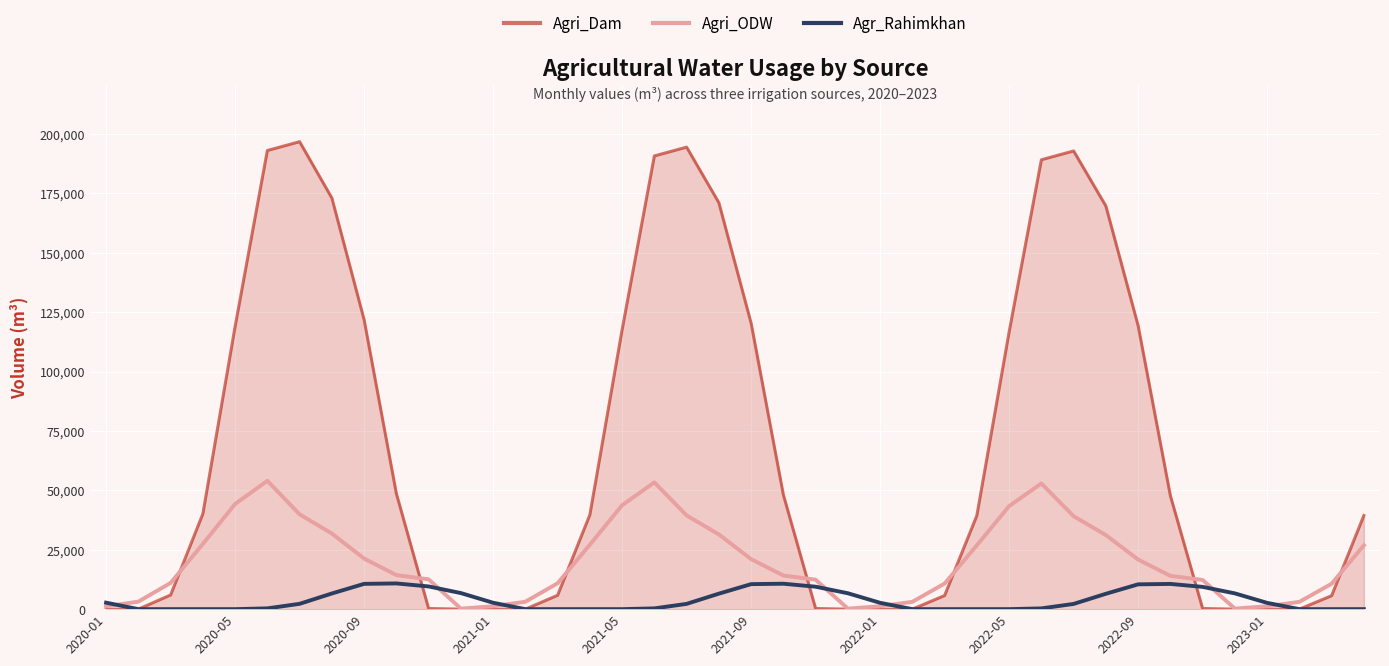

Which series has the largest total across all categories?

Agri_Dam